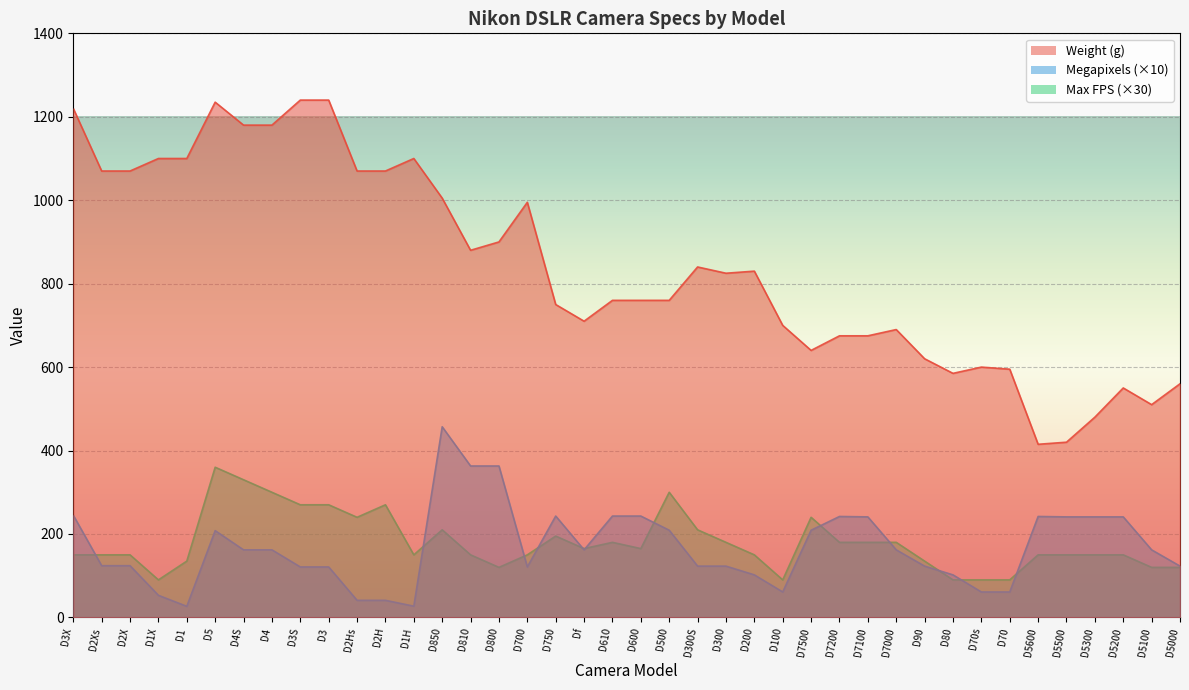

What is the value of the Megapixels point at the 4th from the left?

53.0